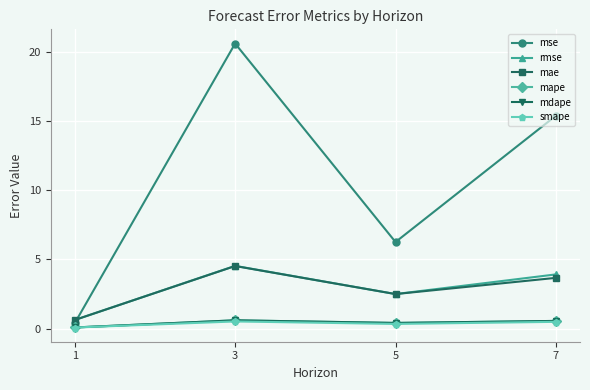

What is the total value across all series at 3?

31.4